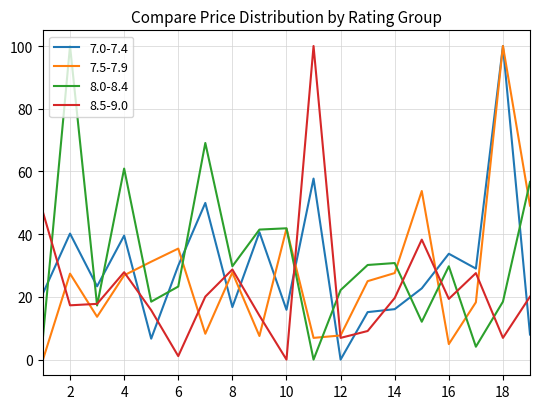

True or false: 8.0-8.4 and 7.5-7.9 cross at least once.

True